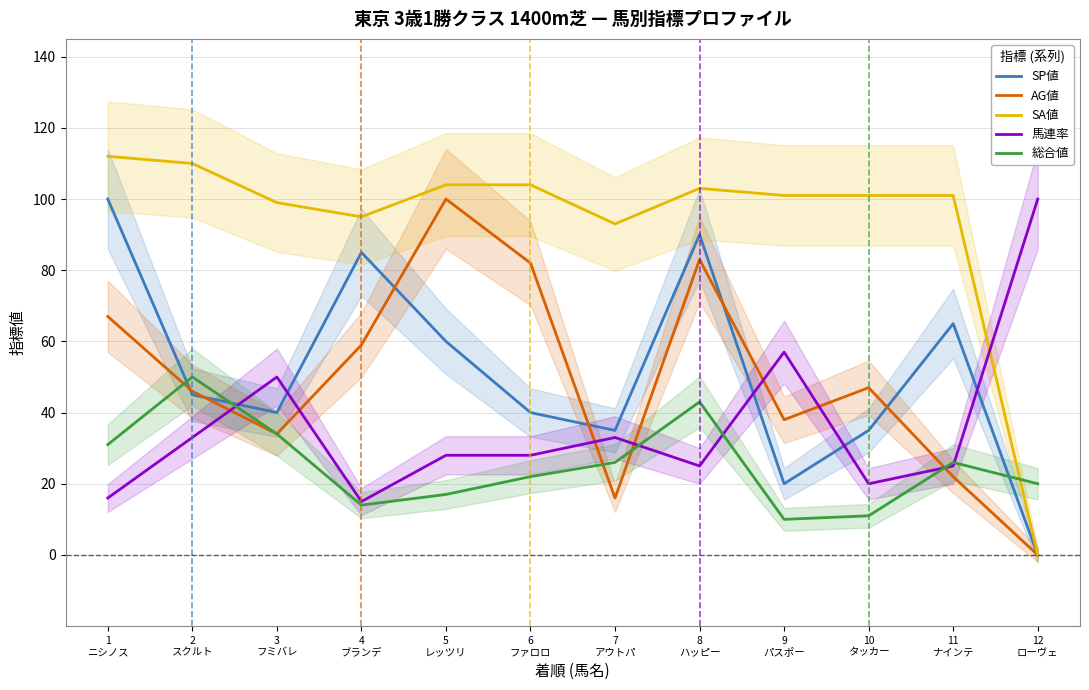

What is the greatest value displayed?

112